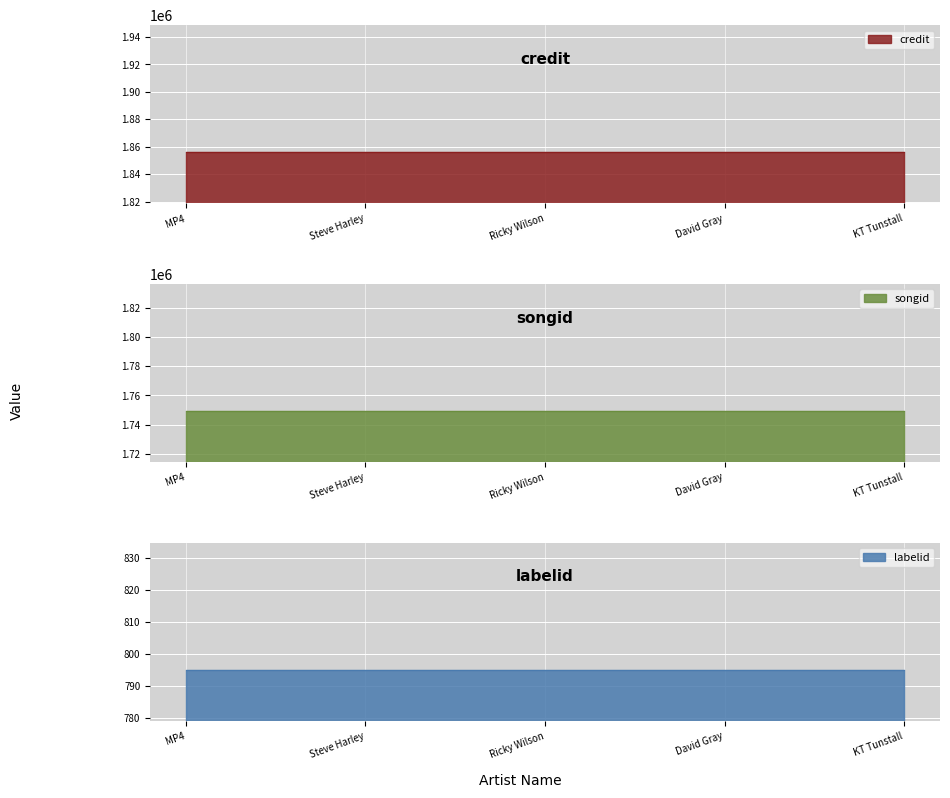

The value of labelid at David Gray is 795. True or false?

True